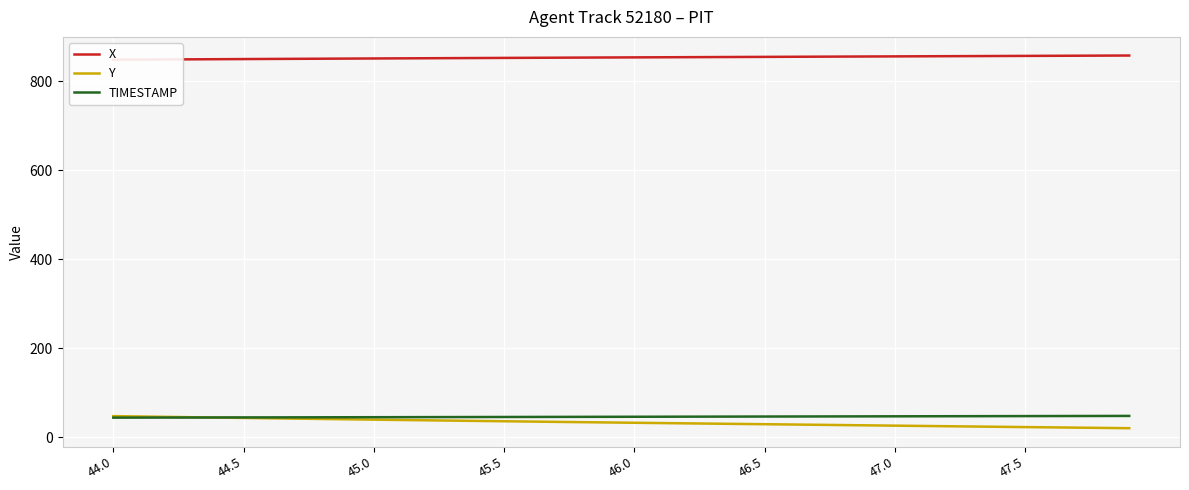

Is it true that Y equals 8.2 at 33?

False